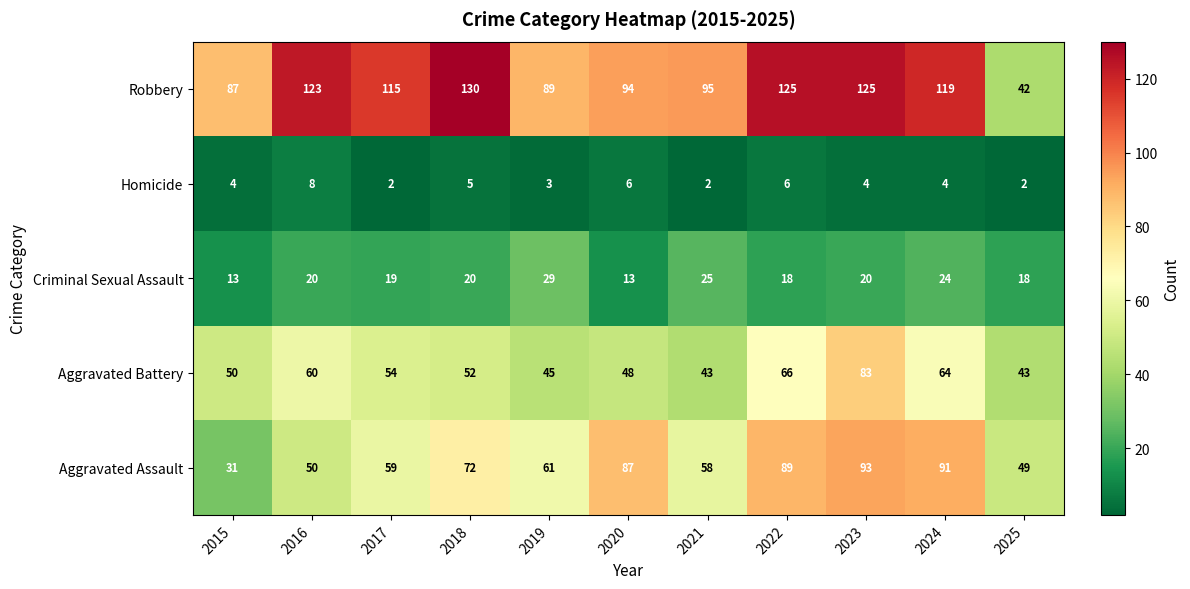

Read the Robbery value at 2018.

130